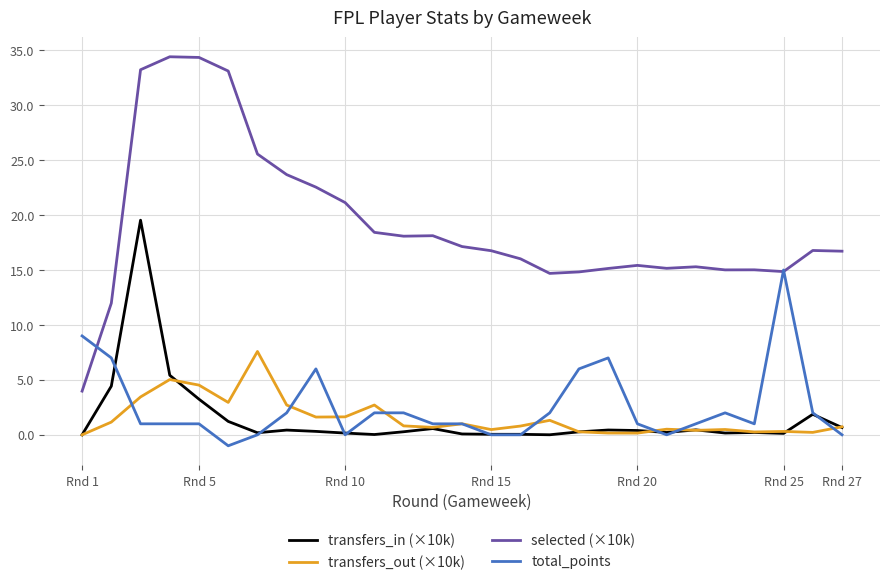

What is the minimum value shown in the chart?

-1.0